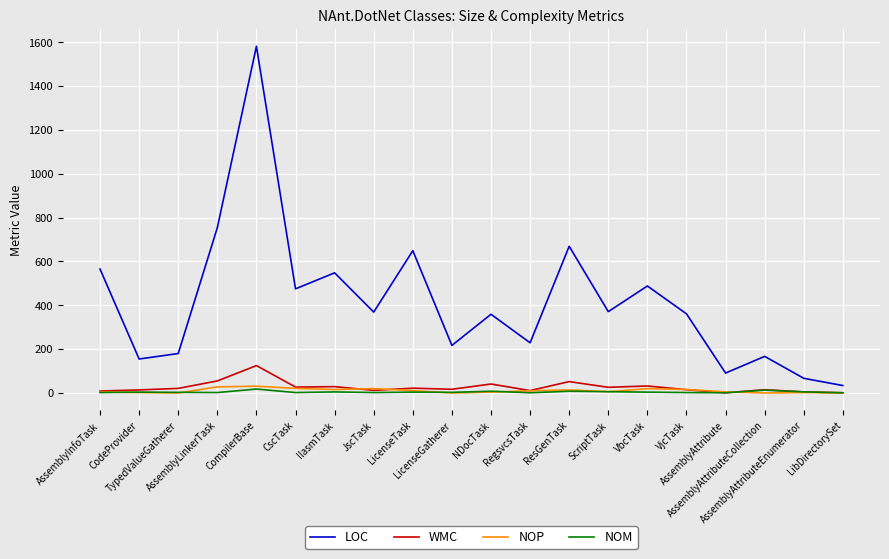

Is it true that NOP equals 16 at VjcTask?

True